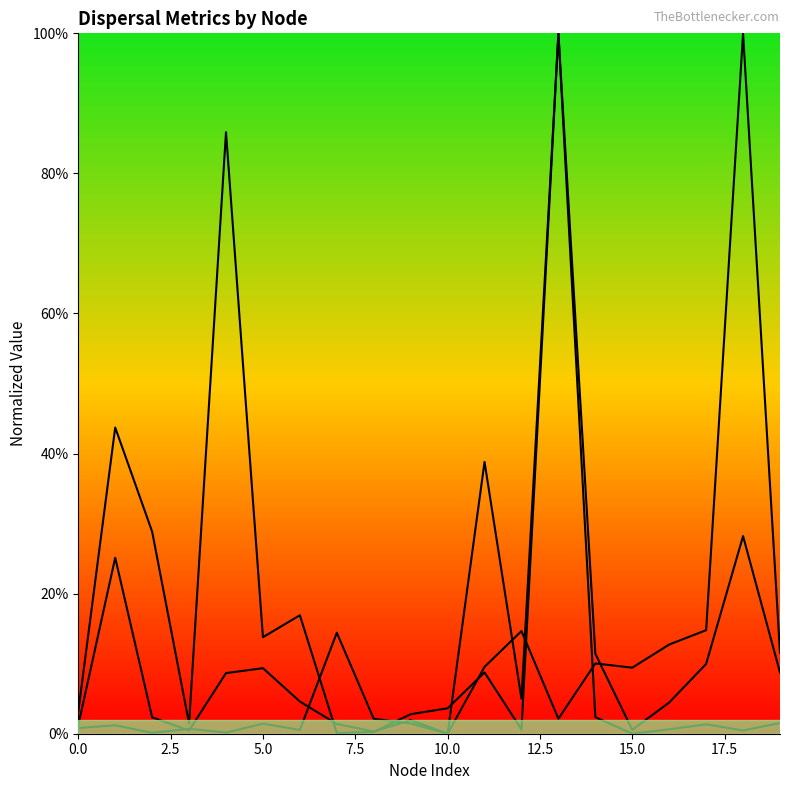

Reading left to right, list all the values displayed in this chart.

length: 0.0	0.4	0.3	0.0	0.9	0.1	0.2	0.0	0.0	0.0	0.0	0.1	0.0	1.0	0.0	0.0	0.0	0.0	0.0	0.0
distance: 0.0	0.3	0.0	0.0	0.1	0.1	0.0	0.0	0.0	0.0	0.0	0.4	0.1	1.0	0.1	0.0	0.0	0.1	0.3	0.1
dispersal_velocity: 0.0	0.0	0.0	0.0	0.0	0.0	0.0	0.1	0.0	0.0	0.0	0.1	0.1	0.0	0.1	0.1	0.1	0.1	1.0	0.1